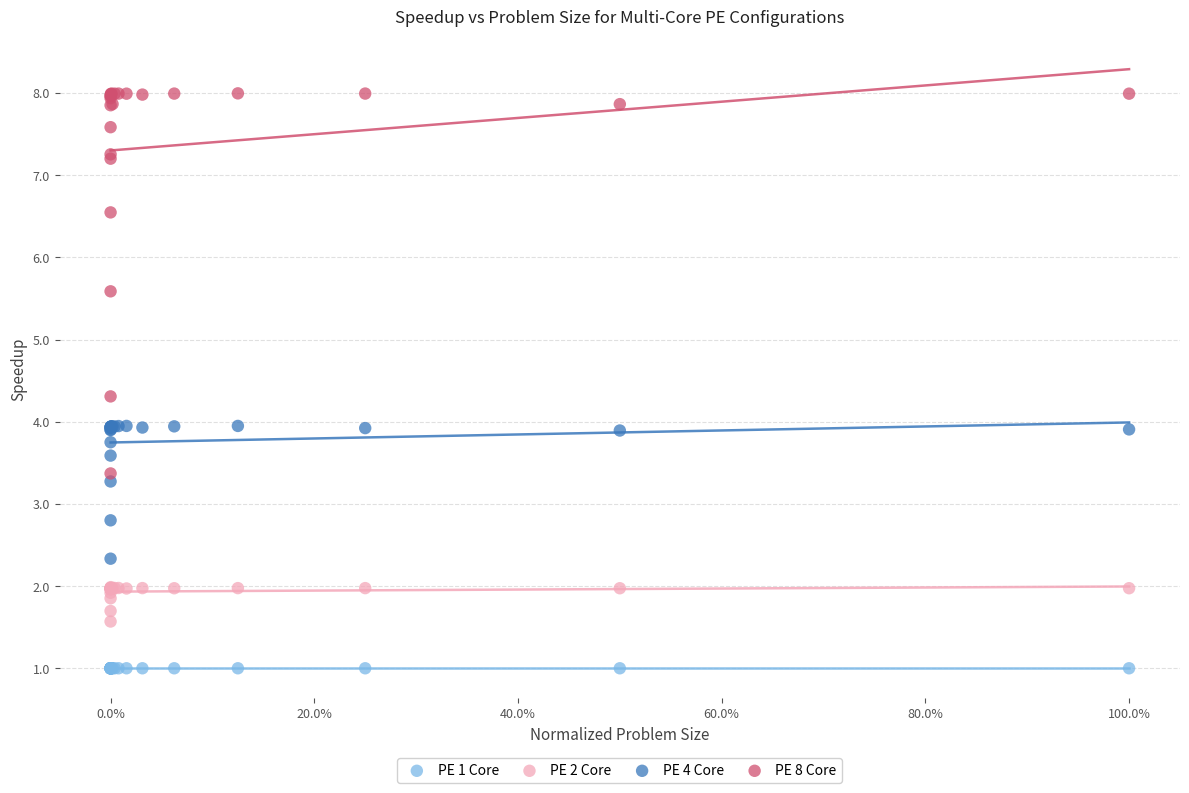

What are all the series names shown in the legend?

PE 1 Core, PE 2 Core, PE 4 Core, PE 8 Core